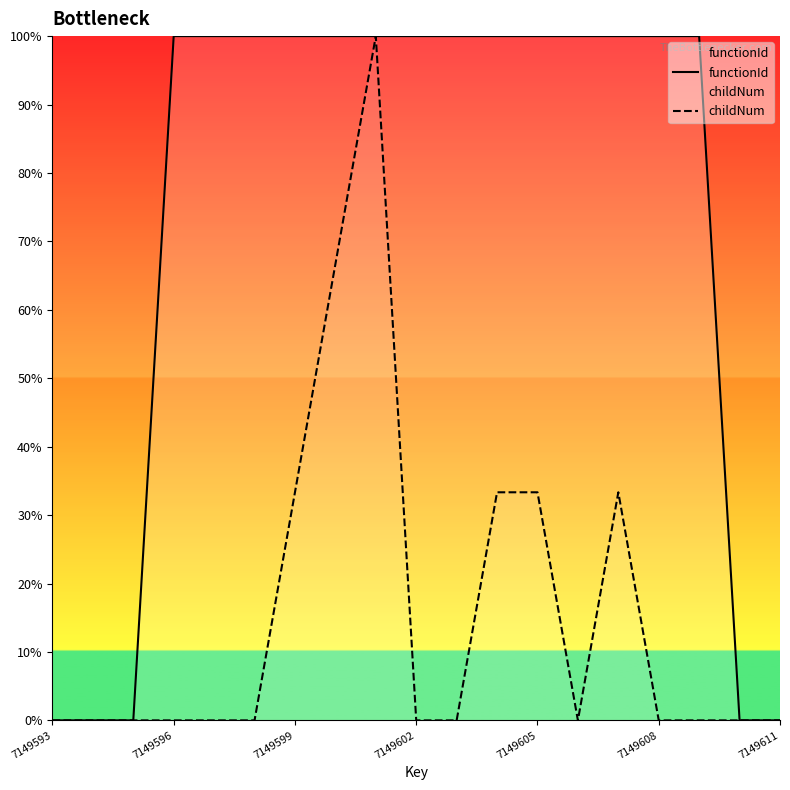

At how many categories does at least one series exceed 25?

14